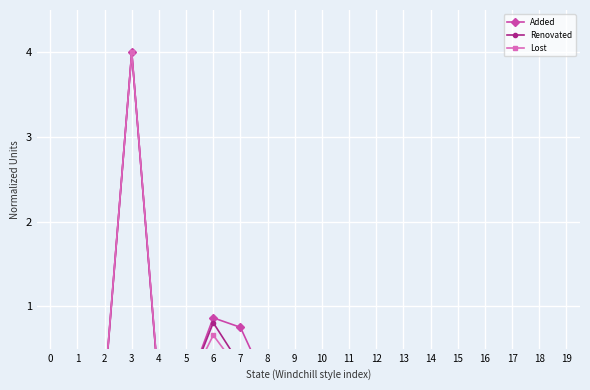

Is it true that Added equals 0.8 at 7?

True